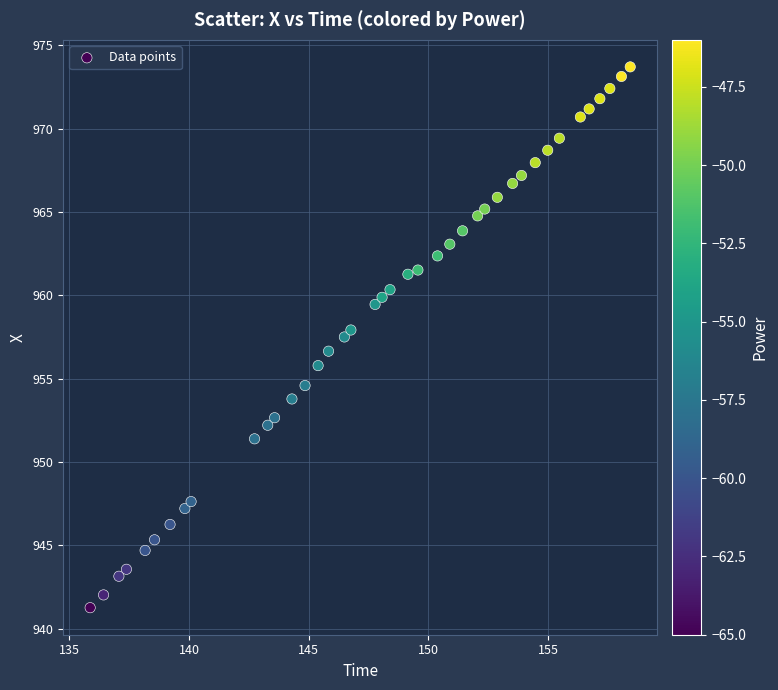

What is the range of X values (max minus min)?

22.6